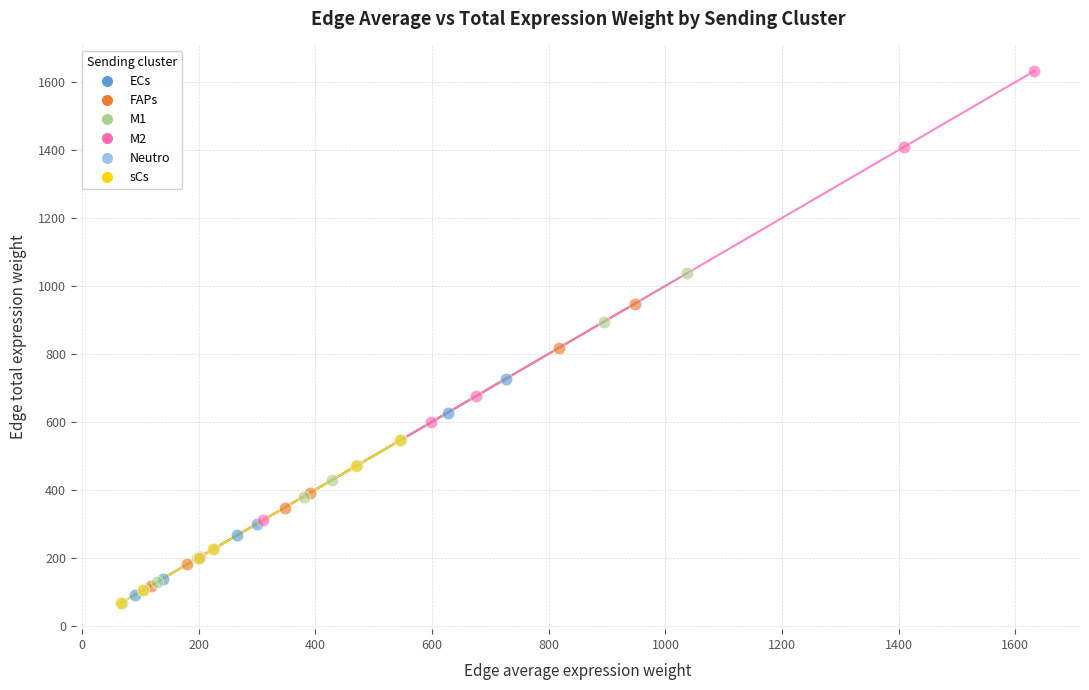

What are all the series names shown in the legend?

ECs, FAPs, M1, M2, Neutro, sCs